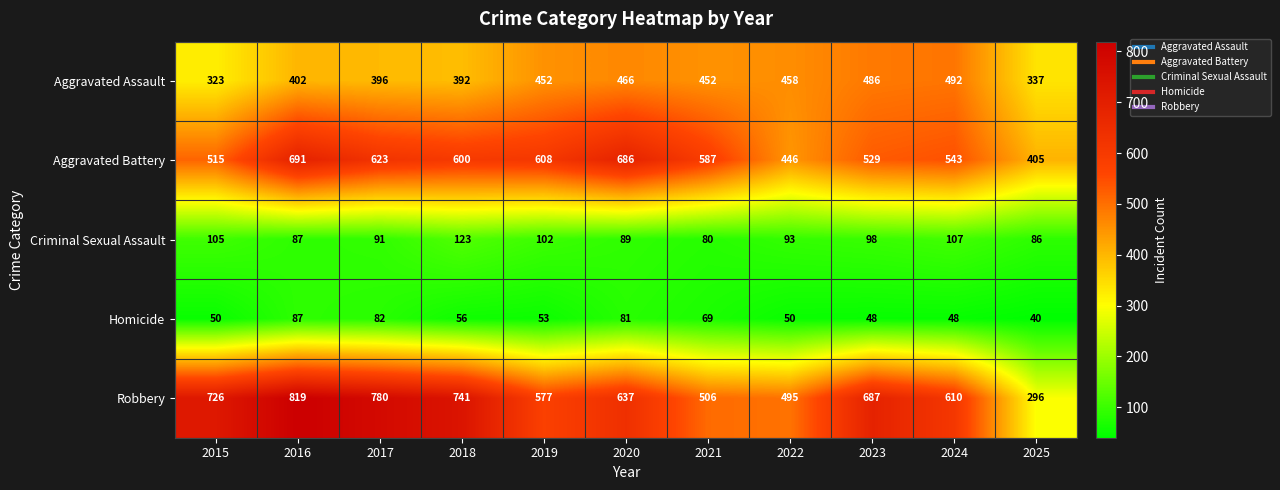

Which series has the largest total across all categories?

Robbery